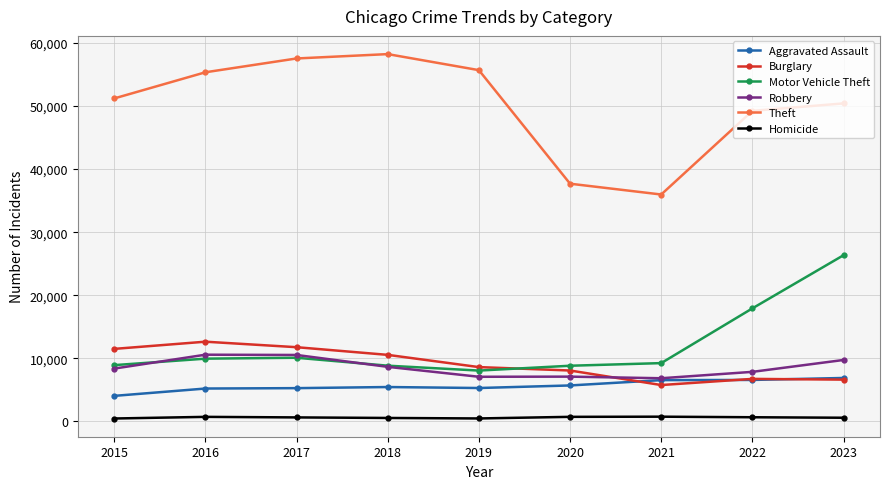

Which series has the widest spread of values?

Theft